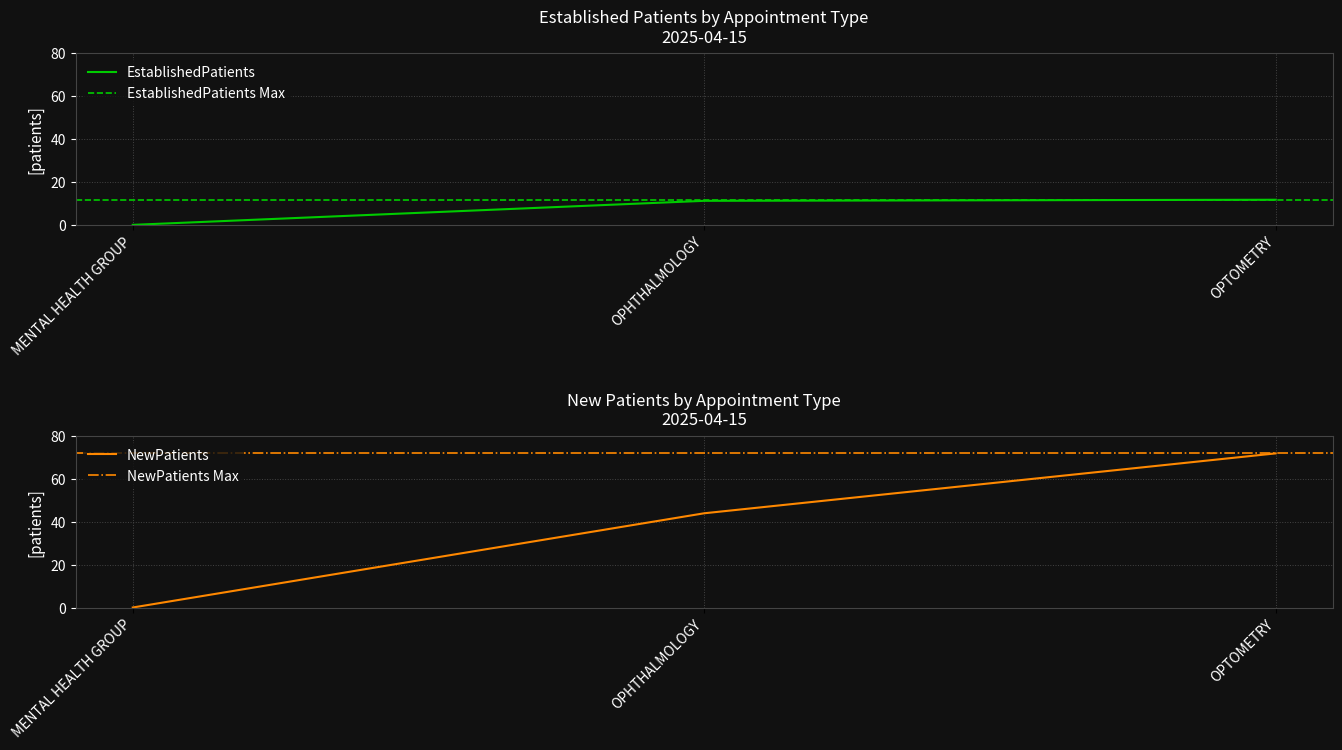

At MENTAL HEALTH GROUP, list the series in order from smallest to largest.

EstablishedPatients, NewPatients